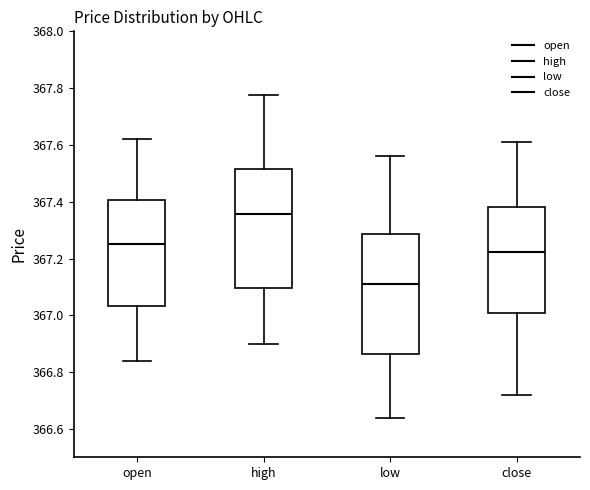

Which box has the lowest median line?

low